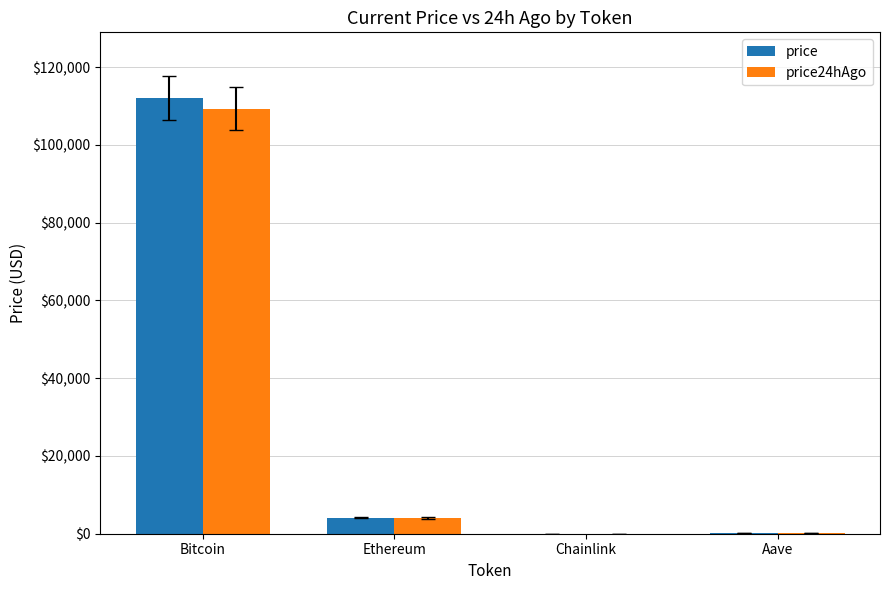

Between Bitcoin and Aave, which series saw the biggest shift?

price